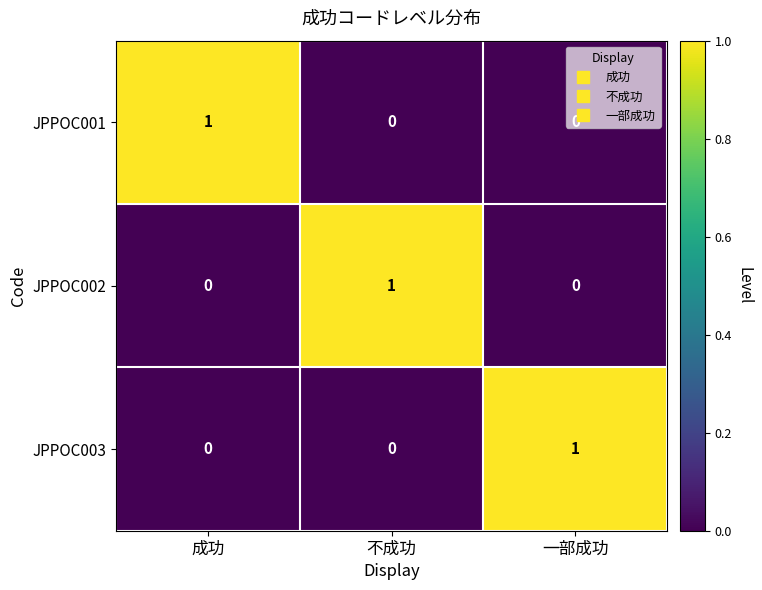

Count the number of categories in the chart.

3